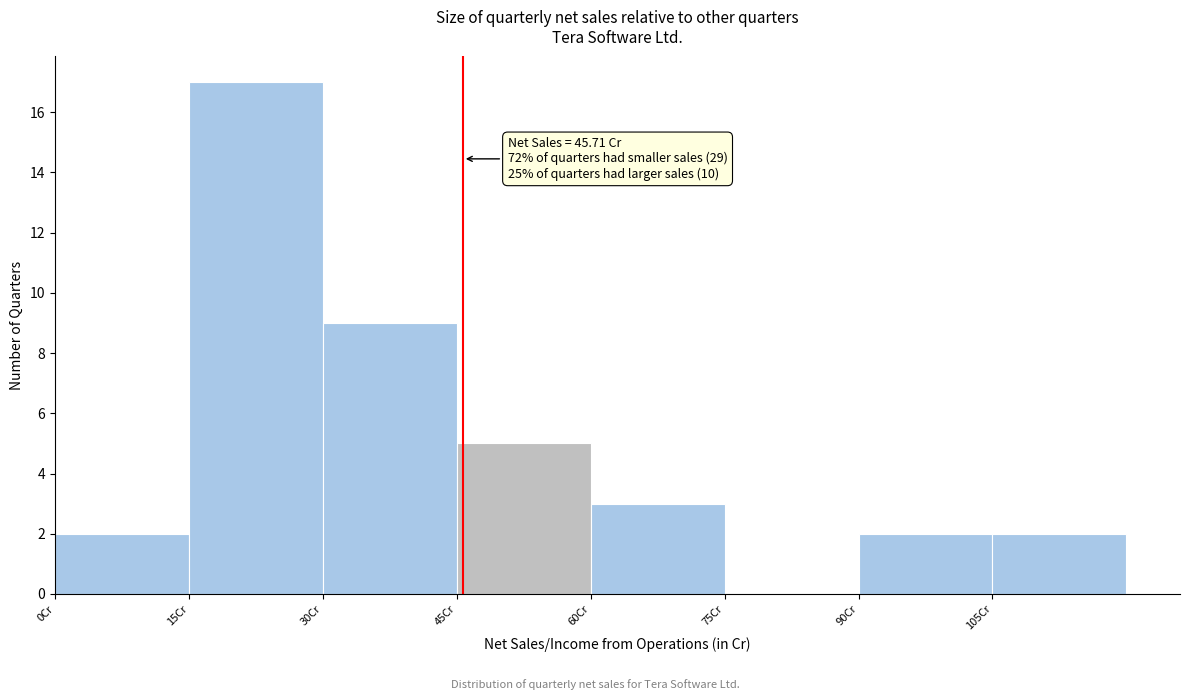

Over which range of the x-axis is the bar tallest?

15 to 30